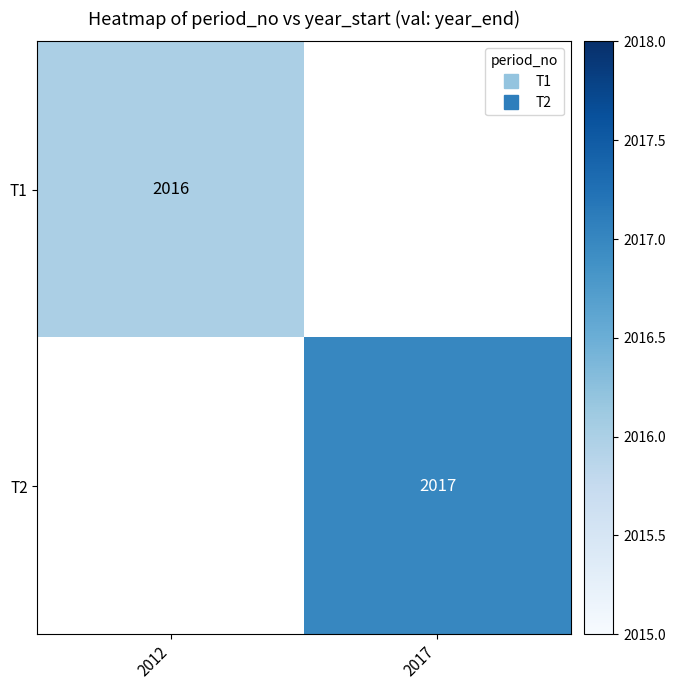

Which category has the highest value in the T1 series?

2012